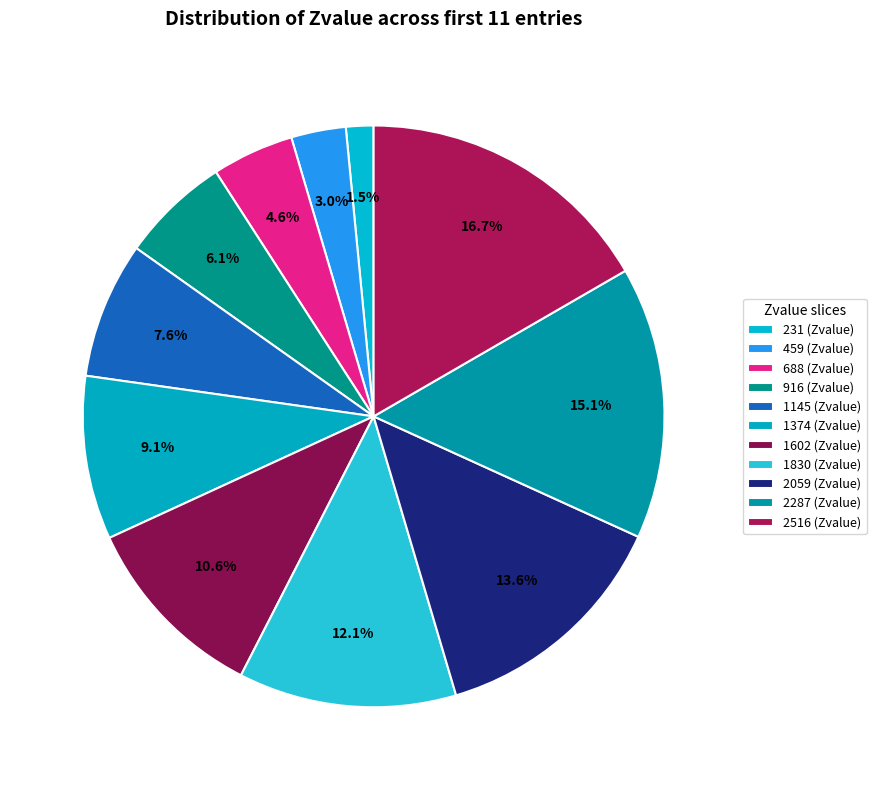

Count the number of slices in the pie.

11